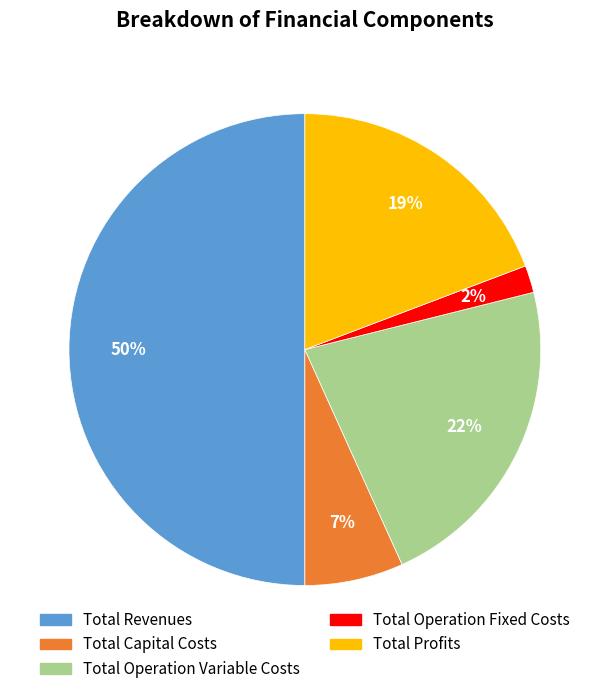

Between Total Profits and Total Operation Variable Costs, which is larger?

Total Operation Variable Costs